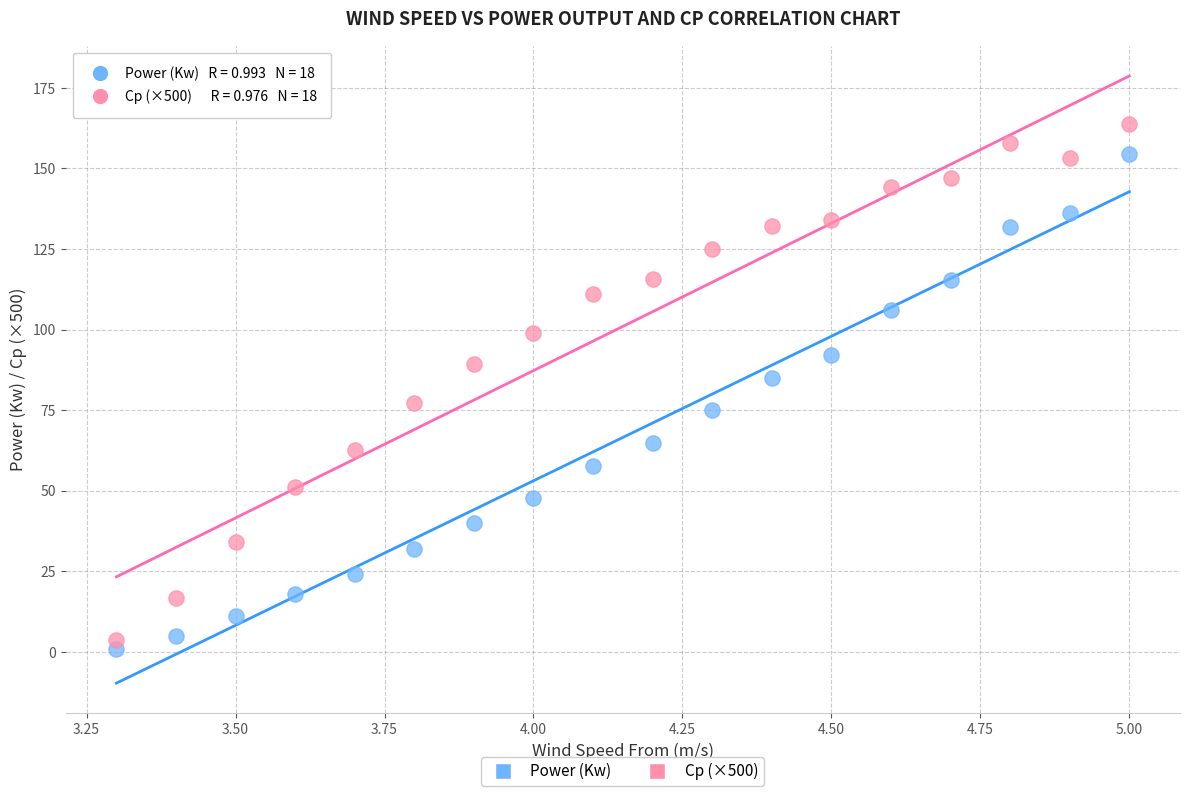

Which series reaches the maximum Y coordinate?

Cp (×500)